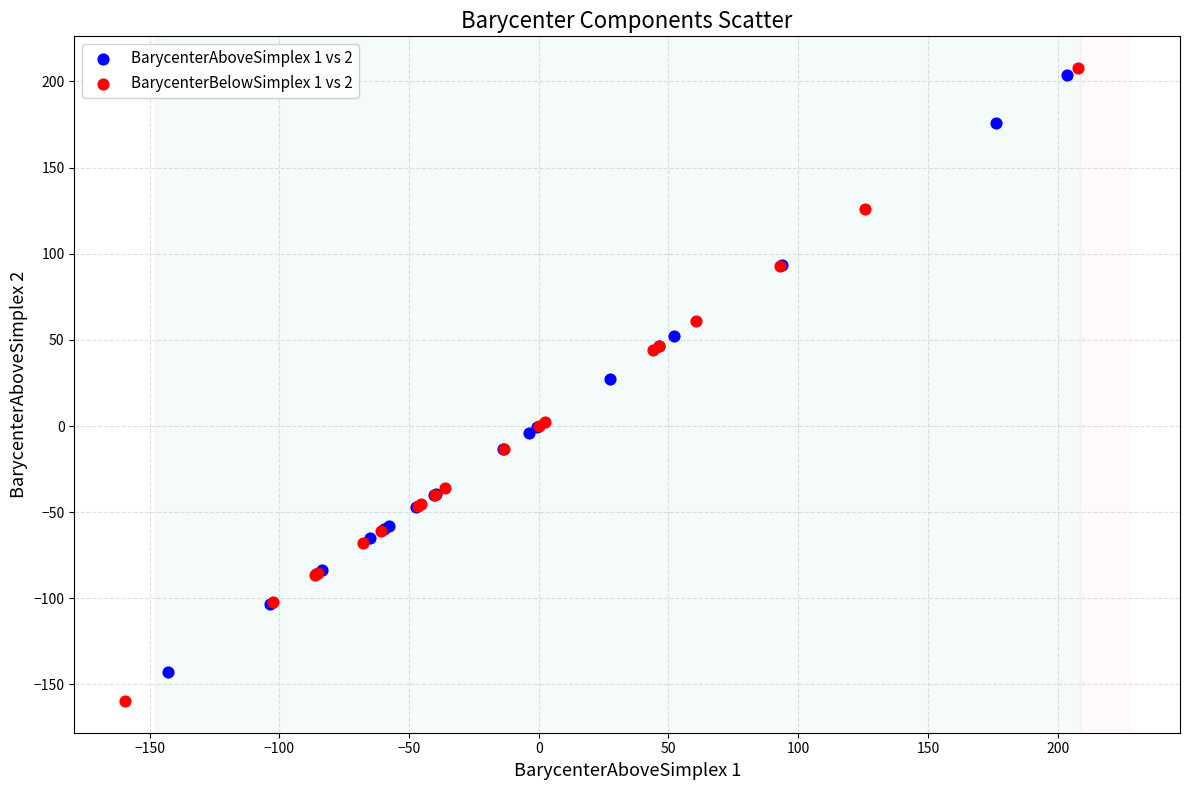

What are all the series names shown in the legend?

BarycenterAboveSimplex 1 vs 2, BarycenterBelowSimplex 1 vs 2